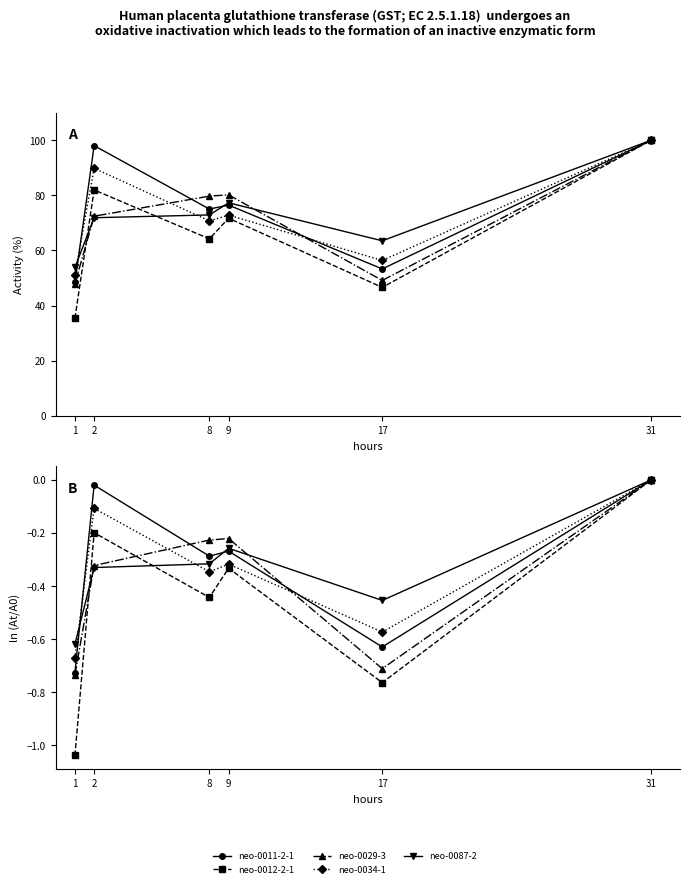

At which category is the sum across all series the highest?

31